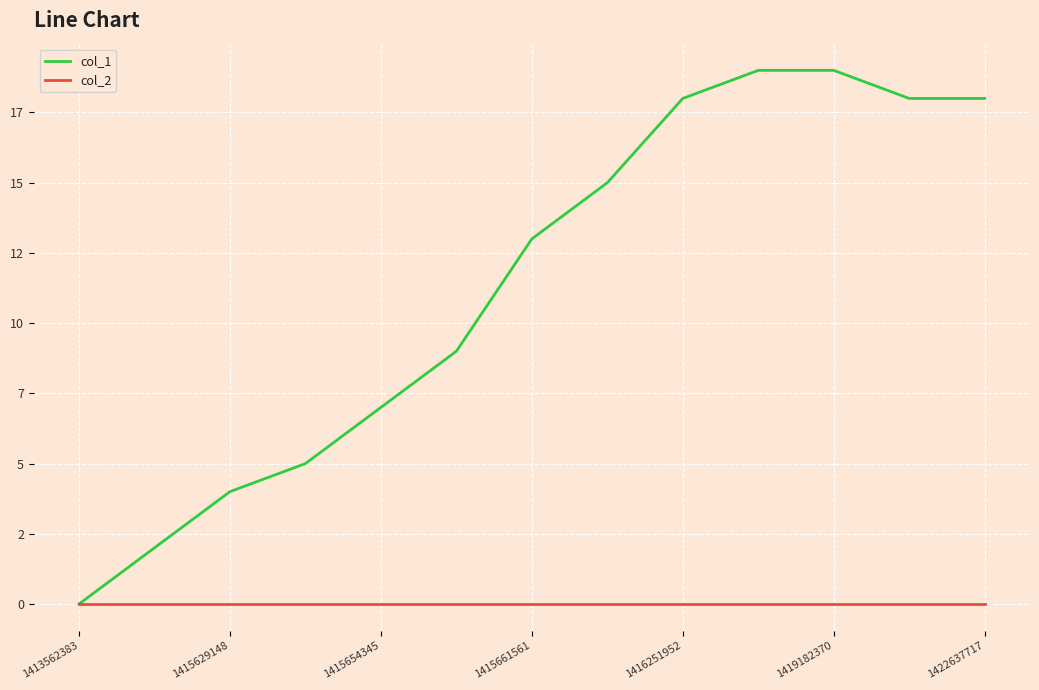

True or false: col_1 and col_2 intersect in this chart.

False